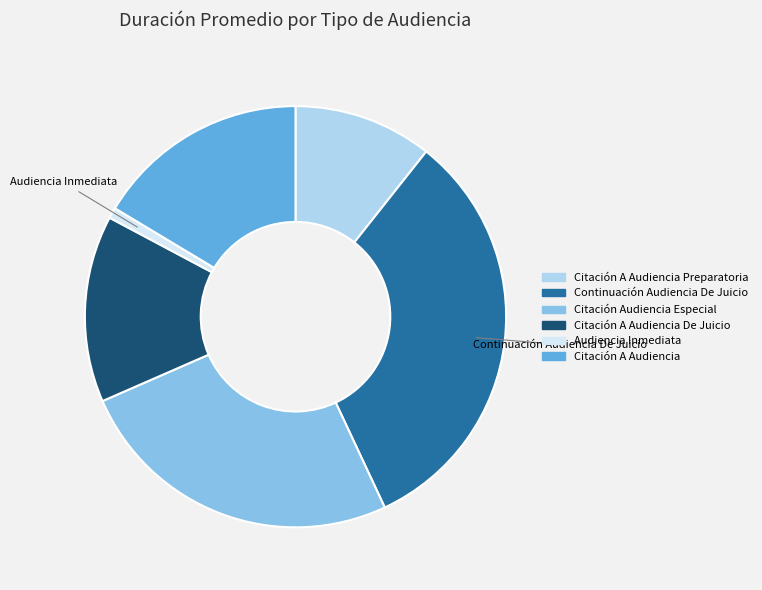

Rank the categories by value from lowest to highest.

Audiencia Inmediata, Citación A Audiencia Preparatoria, Citación A Audiencia De Juicio, Citación A Audiencia, Citación Audiencia Especial, Continuación Audiencia De Juicio